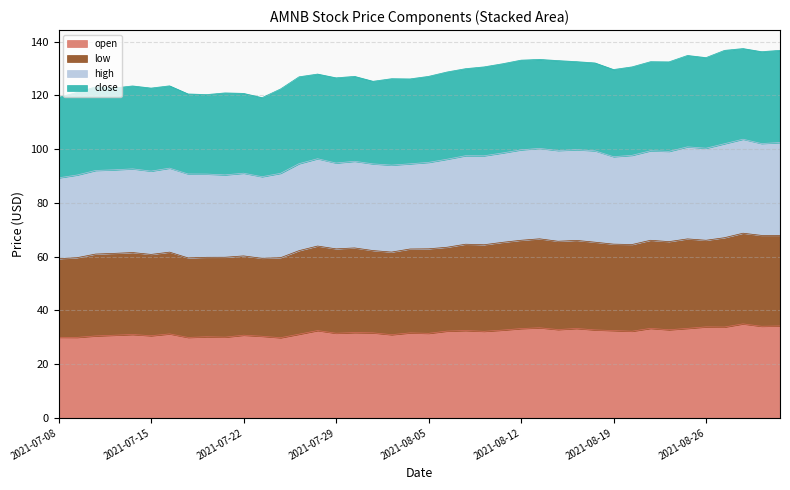

What is the maximum value shown in the chart?

137.4